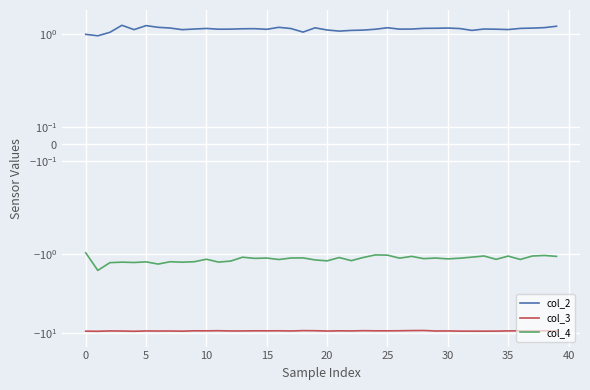

True or false: col_3 and col_4 cross at least once.

False